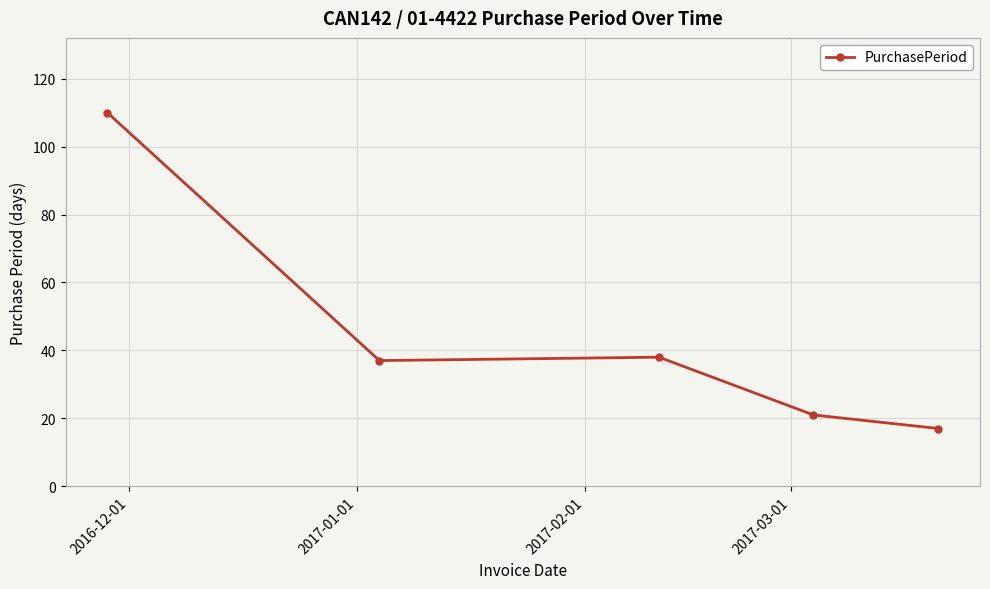

What is the smallest value displayed?

17